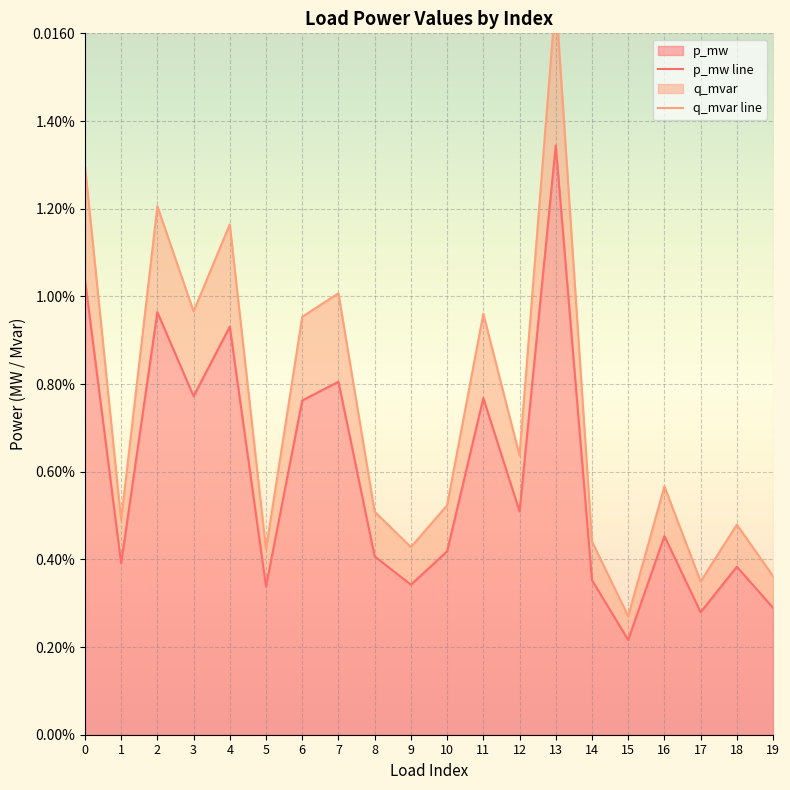

How many lines are shown in the chart?

2